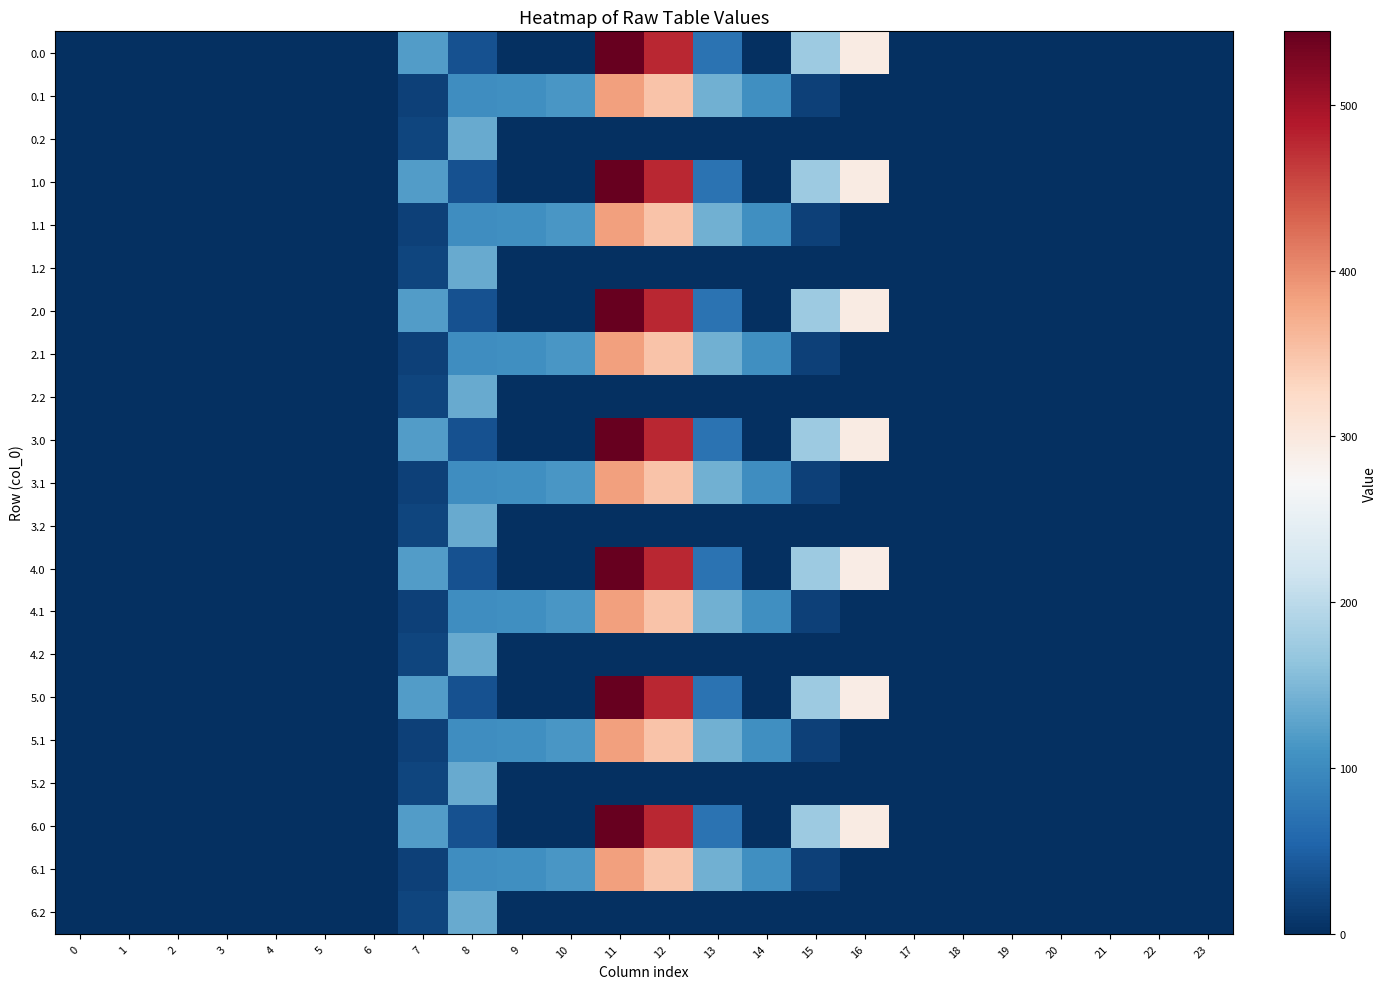

Count the number of categories in the chart.

24